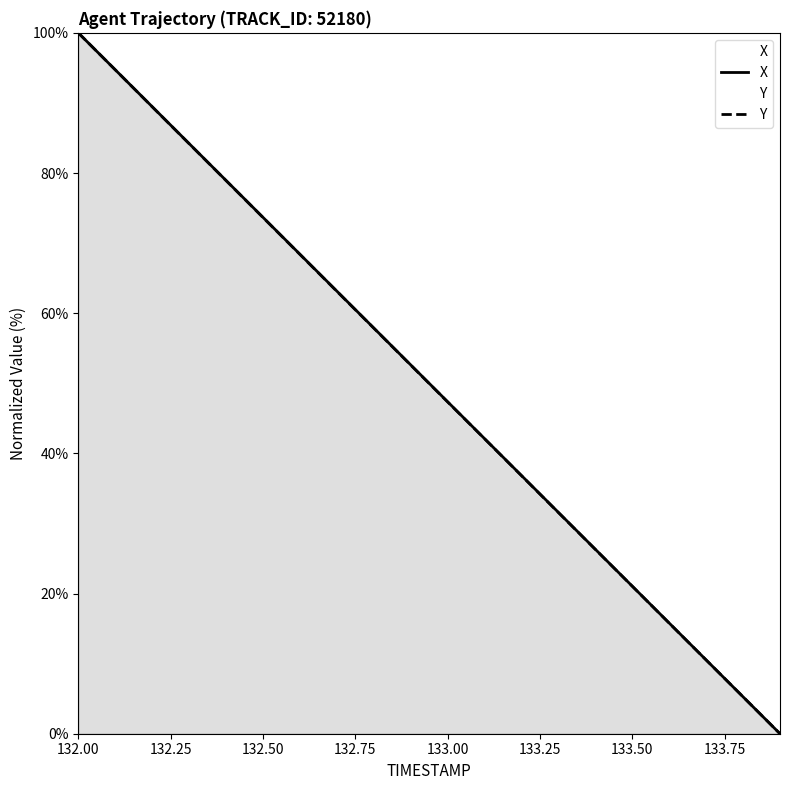

Rank the series by their average value, from lowest to highest.

Y, X